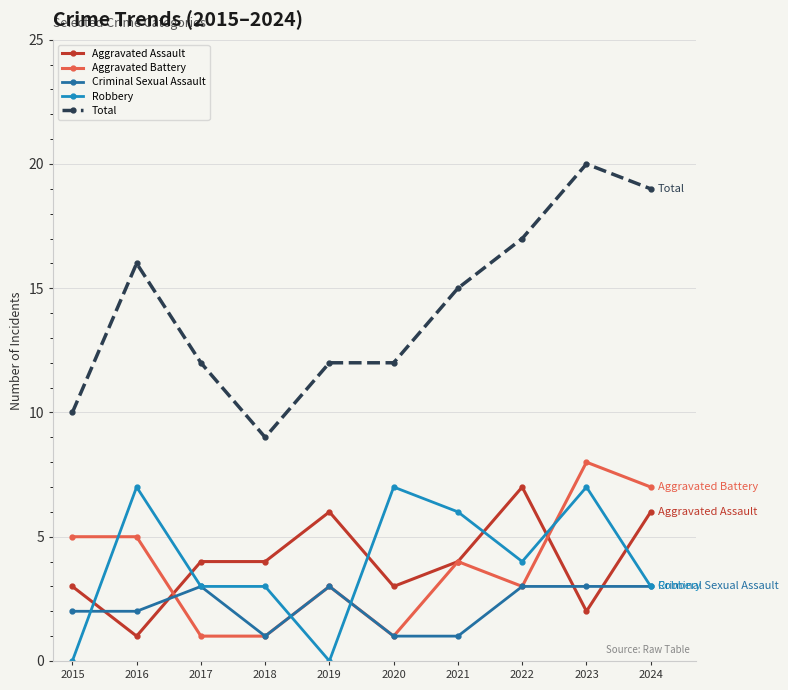

What value does the Total series have at 2017?

12